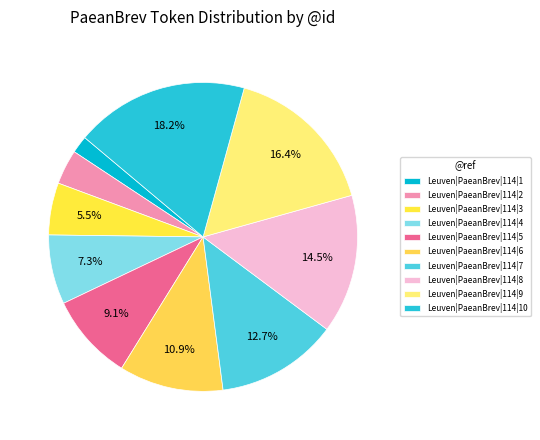

To the nearest percent, what percentage of the pie is Leuven|PaeanBrev|114|7?

13%